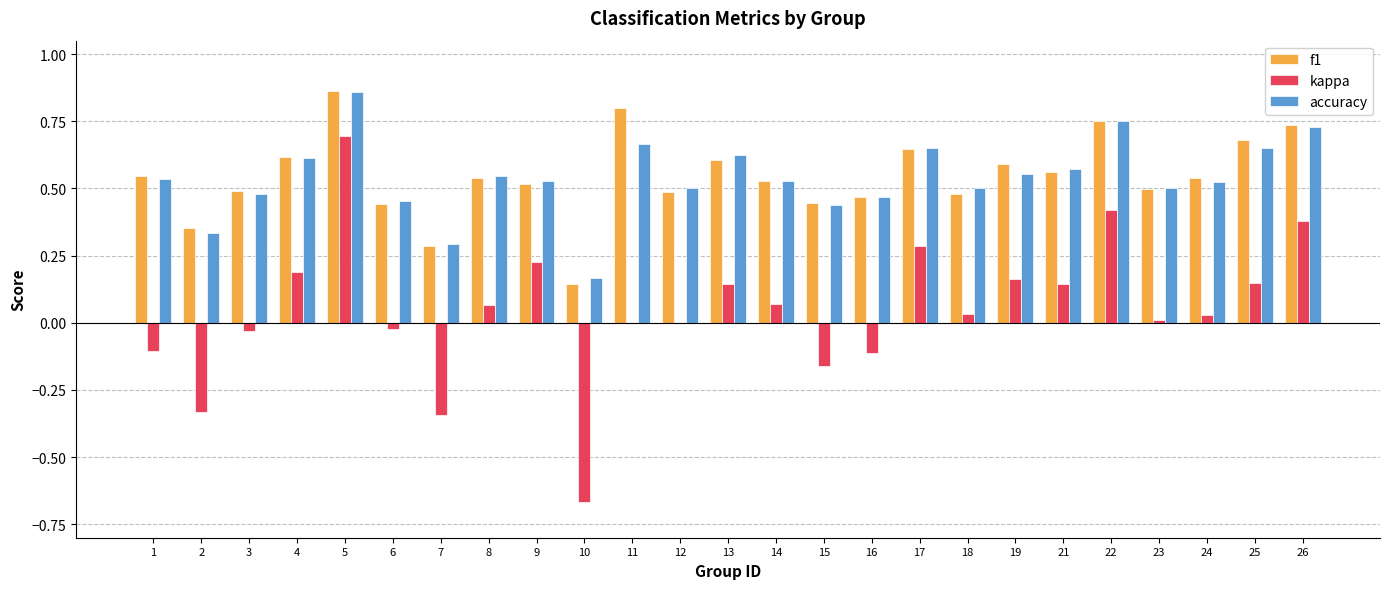

True or false: kappa has a value of 0.2 at 21.

False